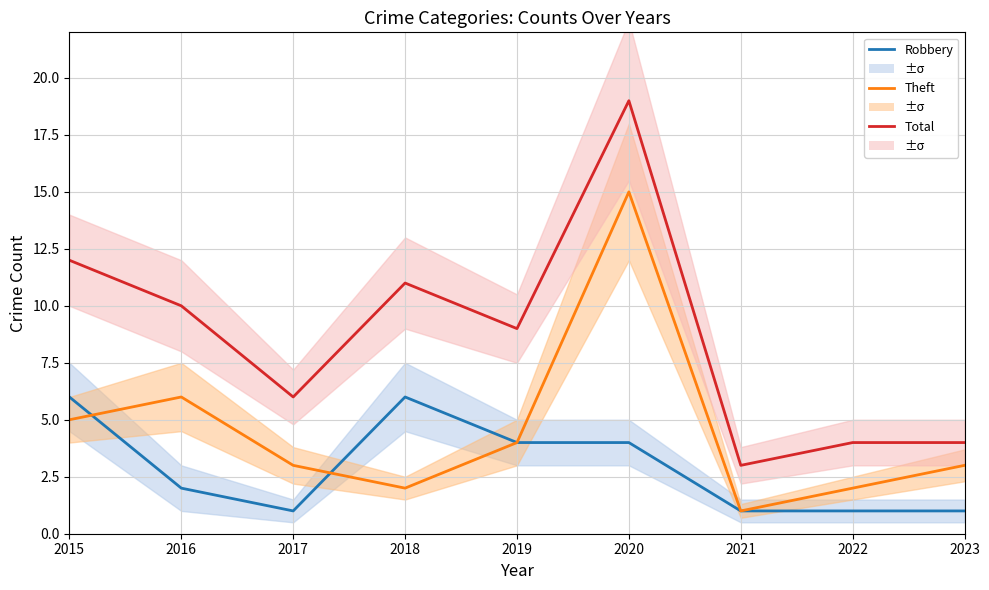

Reading left to right, what are all the values shown in this chart?

Robbery: 6	2	1	6	4	4	1	1	1
Theft: 5	6	3	2	4	15	1	2	3
Total: 12	10	6	11	9	19	3	4	4